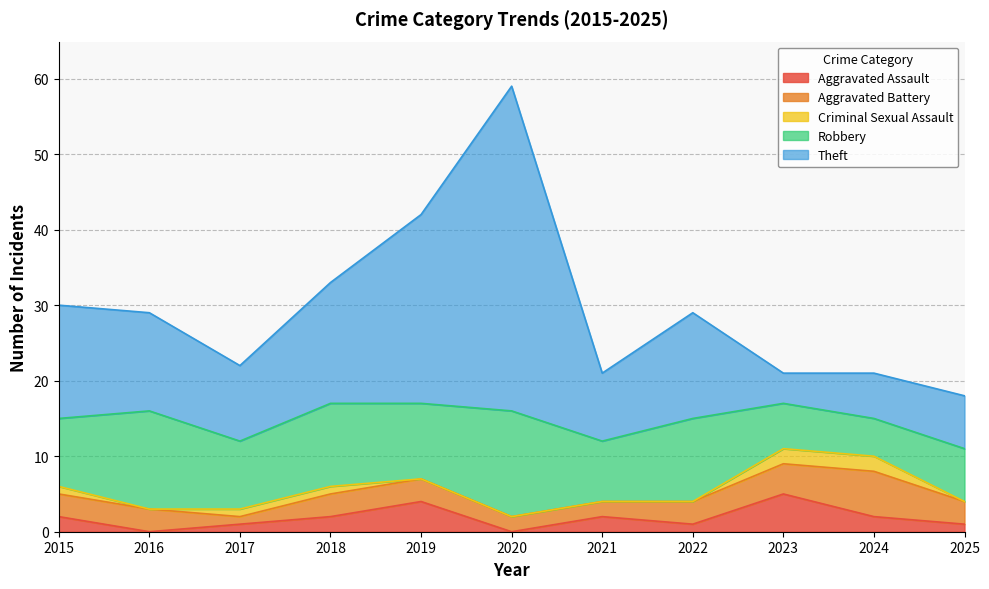

Reading left to right, transcribe all the data shown in this chart.

Aggravated Assault: 2015=2	2016=0	2017=1	2018=2	2019=4	2020=0	2021=2	2022=1	2023=5	2024=2	2025=1
Aggravated Battery: 2015=3	2016=3	2017=1	2018=3	2019=3	2020=2	2021=2	2022=3	2023=4	2024=6	2025=3
Criminal Sexual Assault: 2015=1	2016=0	2017=1	2018=1	2019=0	2020=0	2021=0	2022=0	2023=2	2024=2	2025=0
Robbery: 2015=9	2016=13	2017=9	2018=11	2019=10	2020=14	2021=8	2022=11	2023=6	2024=5	2025=7
Theft: 2015=15	2016=13	2017=10	2018=16	2019=25	2020=43	2021=9	2022=14	2023=4	2024=6	2025=7